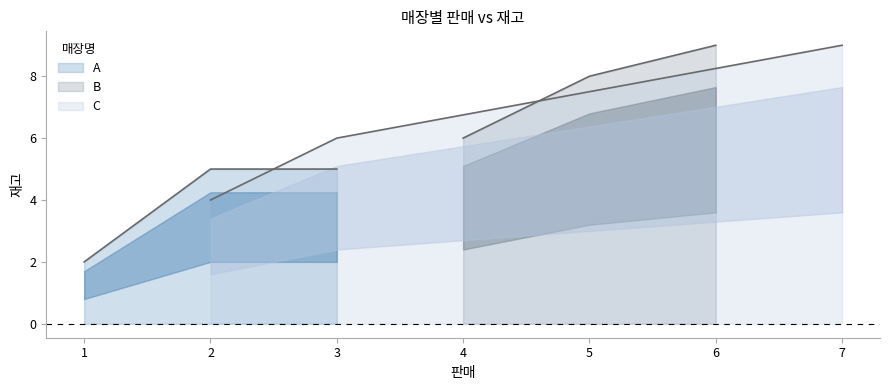

What is the difference between the second highest and minimum values in the B series?

2